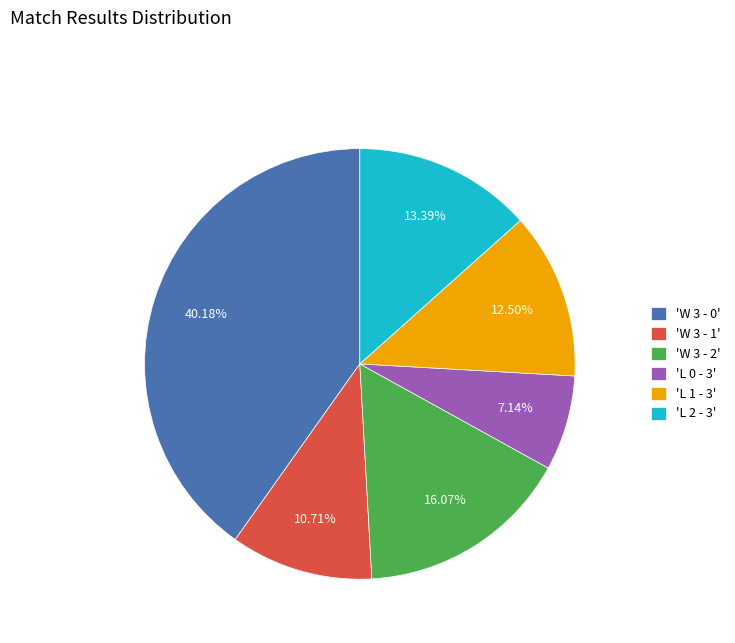

Between 'L 2 - 3' and 'L 0 - 3', which is larger?

'L 2 - 3'